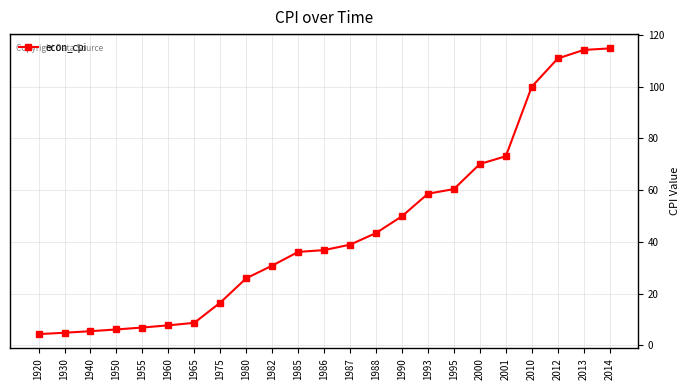

At which label is the value closest to 59?

1993